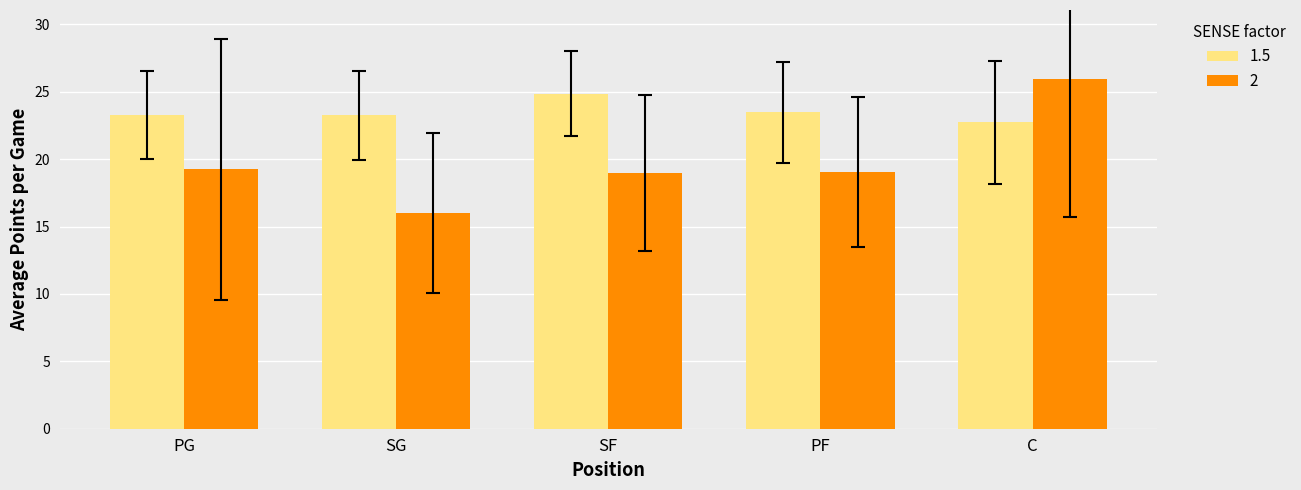

Rank the series by their average value, from highest to lowest.

1.5, 2